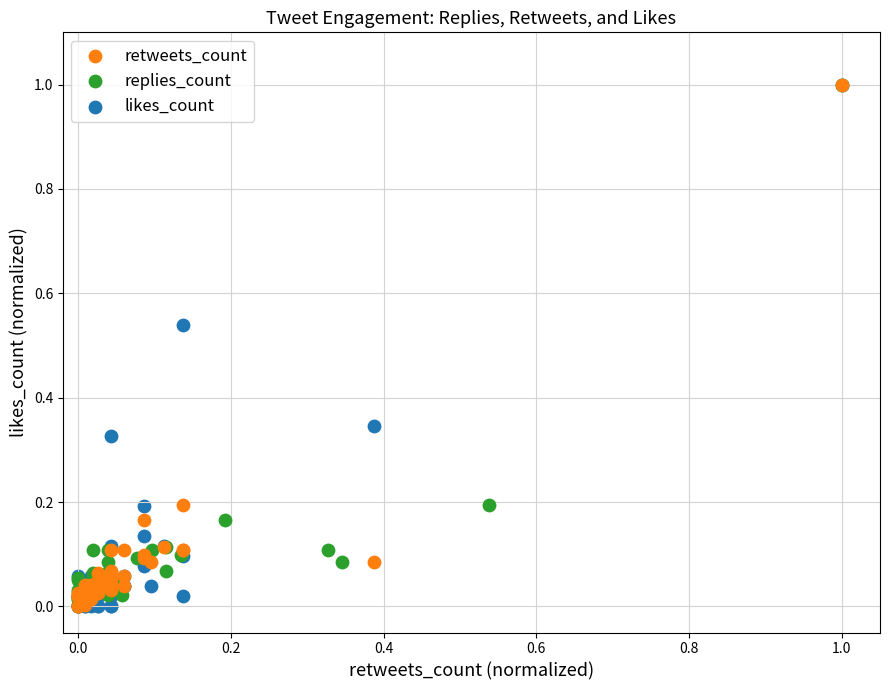

What are all the series names shown in the legend?

retweets_count, replies_count, likes_count